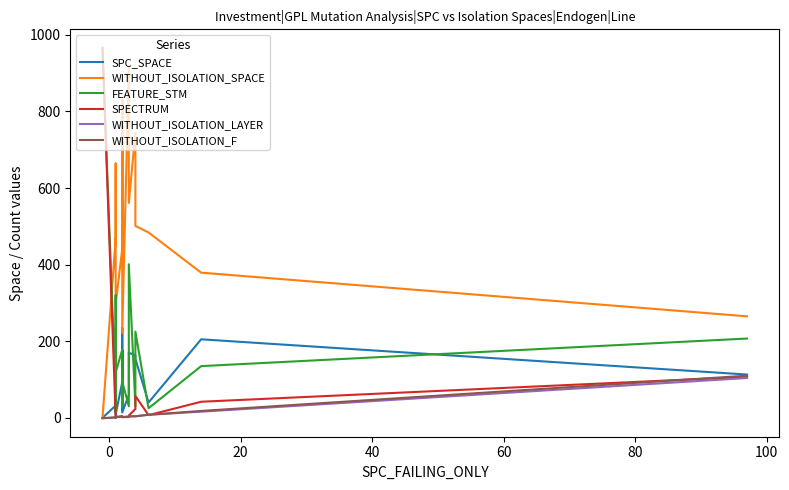

How many lines are shown in the chart?

6